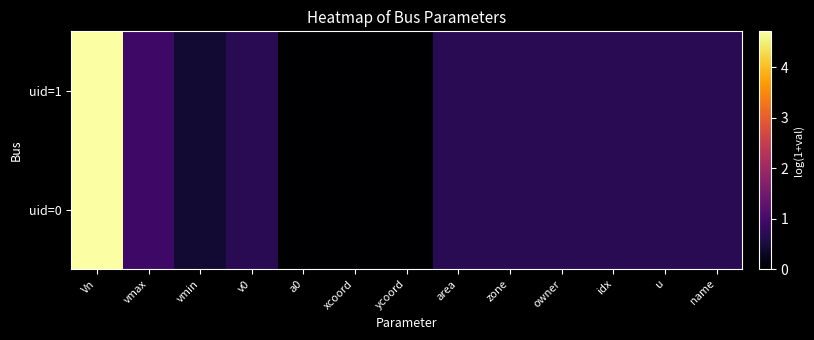

Reading left to right, list all the values displayed in this chart.

uid=0: Vn=4.7	vmax=0.9	vmin=0.4	v0=0.7	a0=0.0	xcoord=0.0	ycoord=0.0	area=0.7	zone=0.7	owner=0.7	idx=0.7	u=0.7	name=0.7
uid=1: Vn=4.7	vmax=0.9	vmin=0.4	v0=0.7	a0=0.0	xcoord=0.0	ycoord=0.0	area=0.7	zone=0.7	owner=0.7	idx=0.7	u=0.7	name=0.7